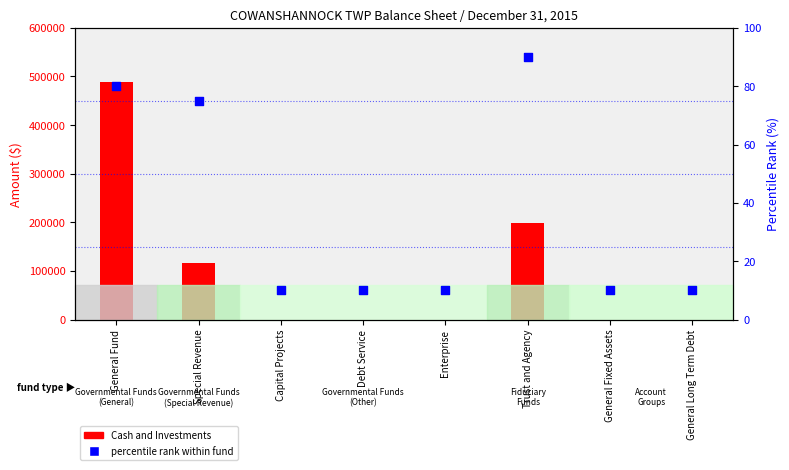

What are all the series names shown in the legend?

Cash and Investments, percentile rank within fund